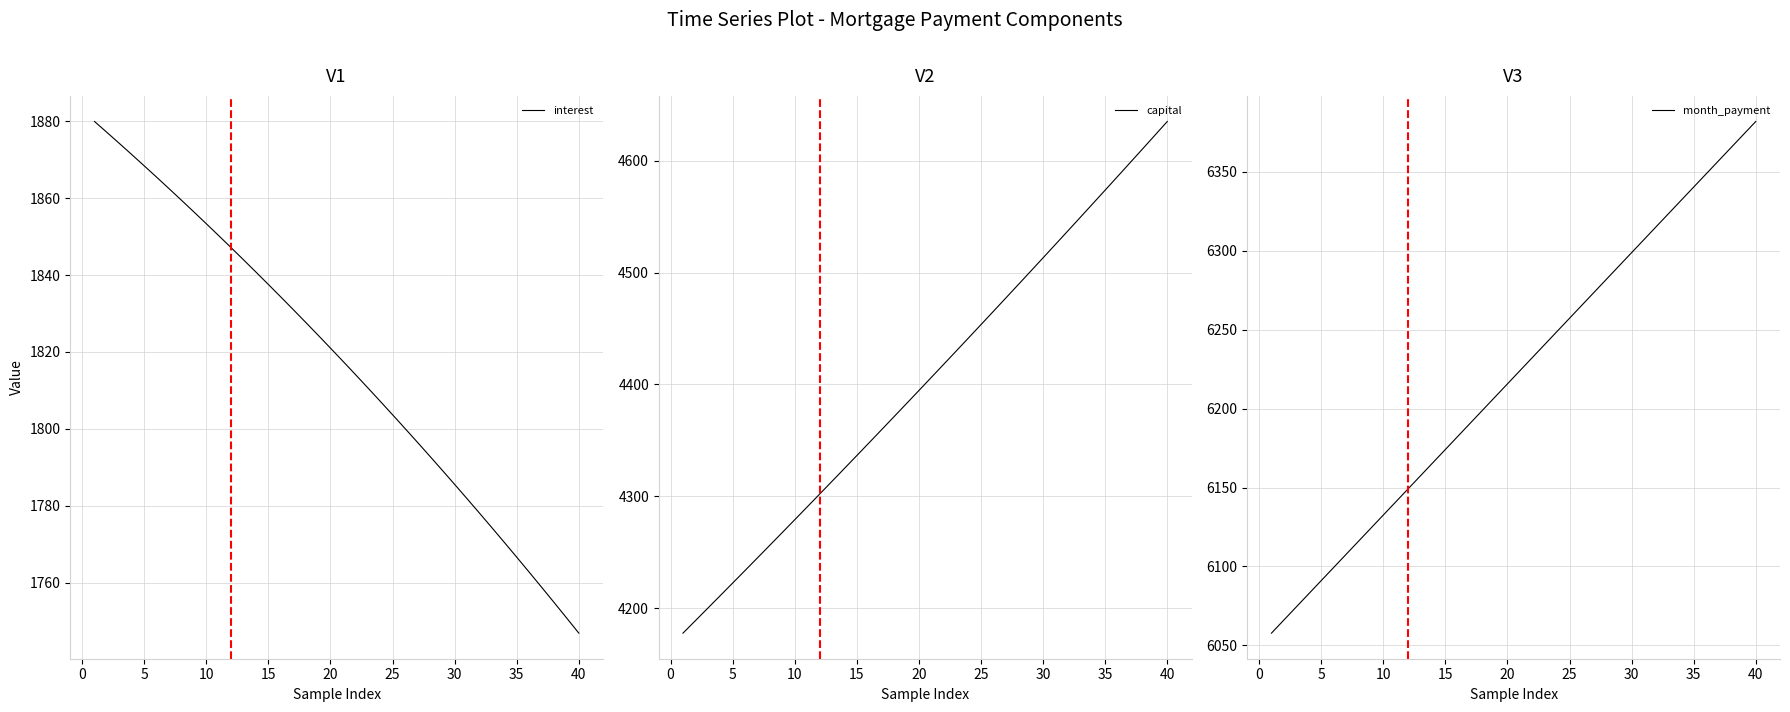

What is the highest value of the interest series?

1880.0